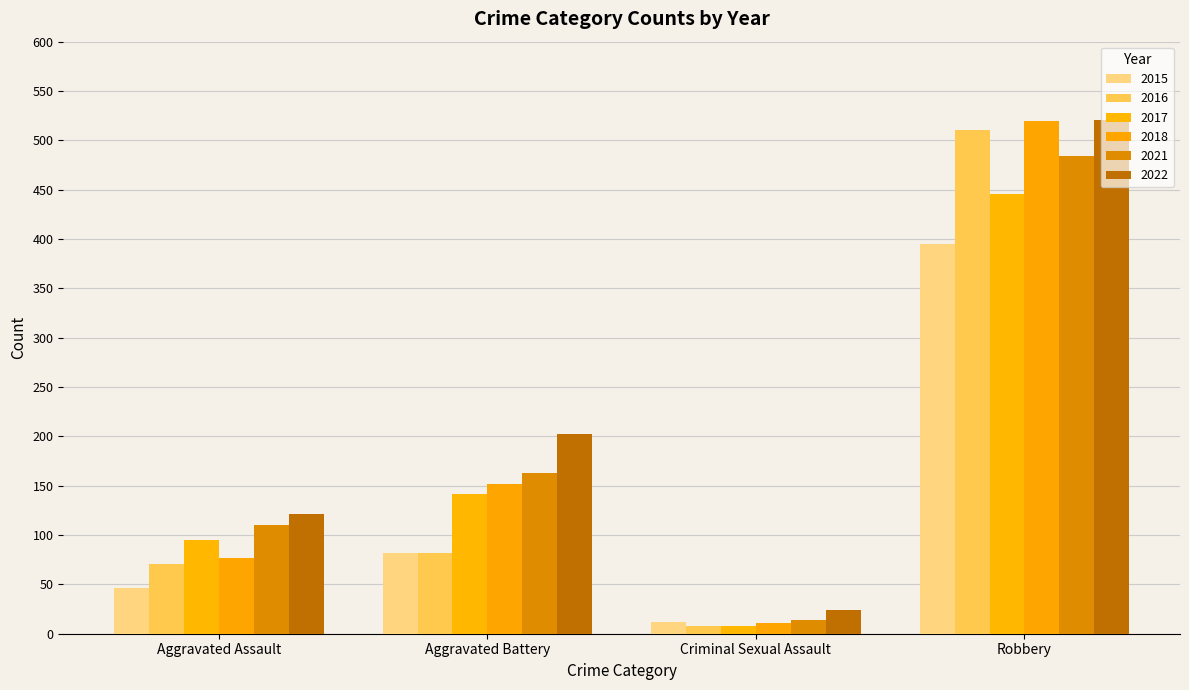

Does the chart contain stacked bars?

No